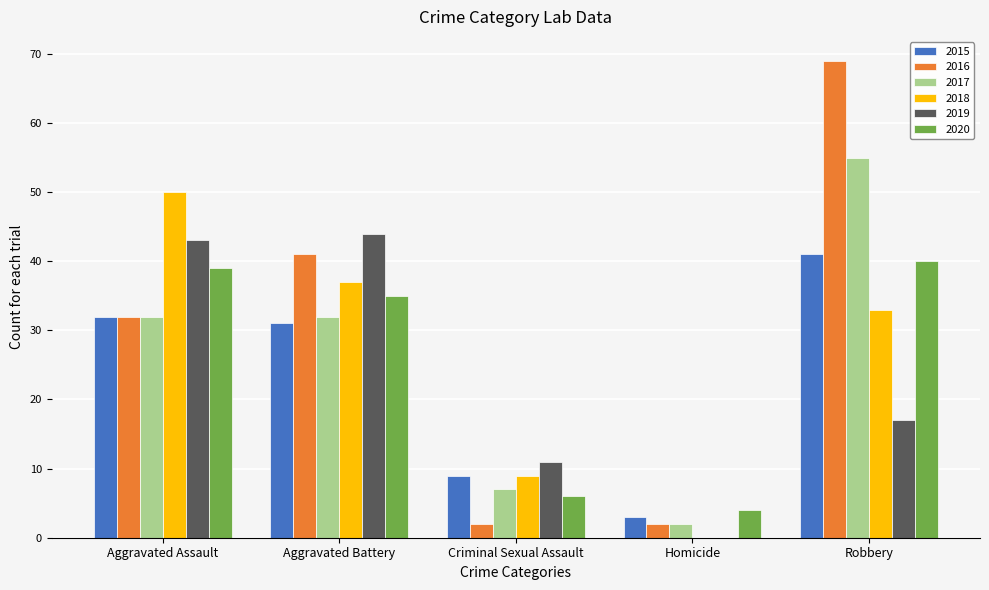

How many categories are shown in the chart?

5